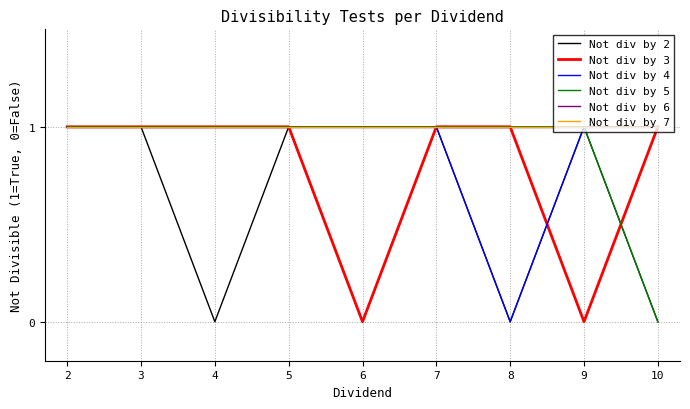

The value of Not div by 3 at 2 is 2. True or false?

False